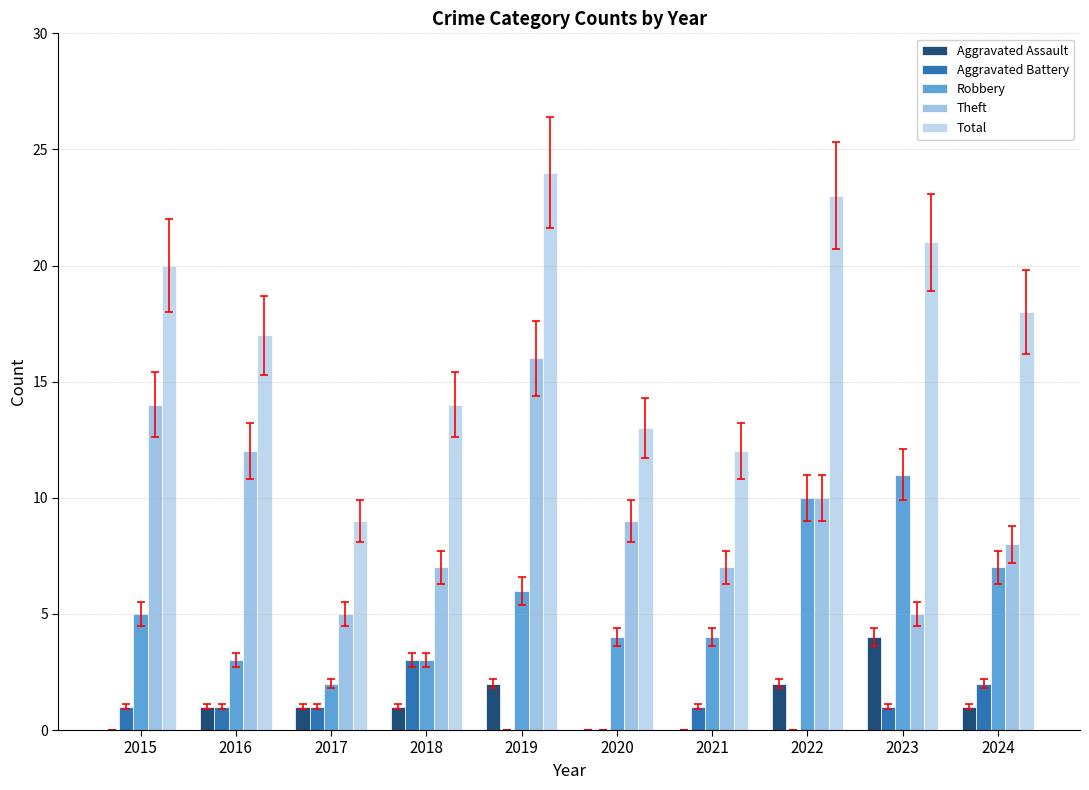

Count the Robbery values in the range 3 to 7.

7